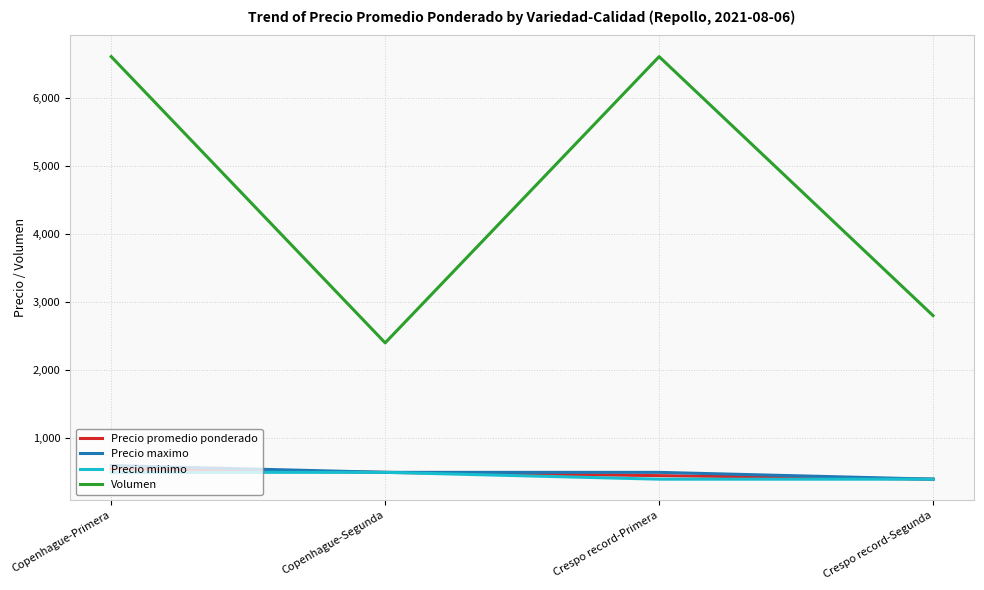

What is the lowest value of the Precio minimo series?

400